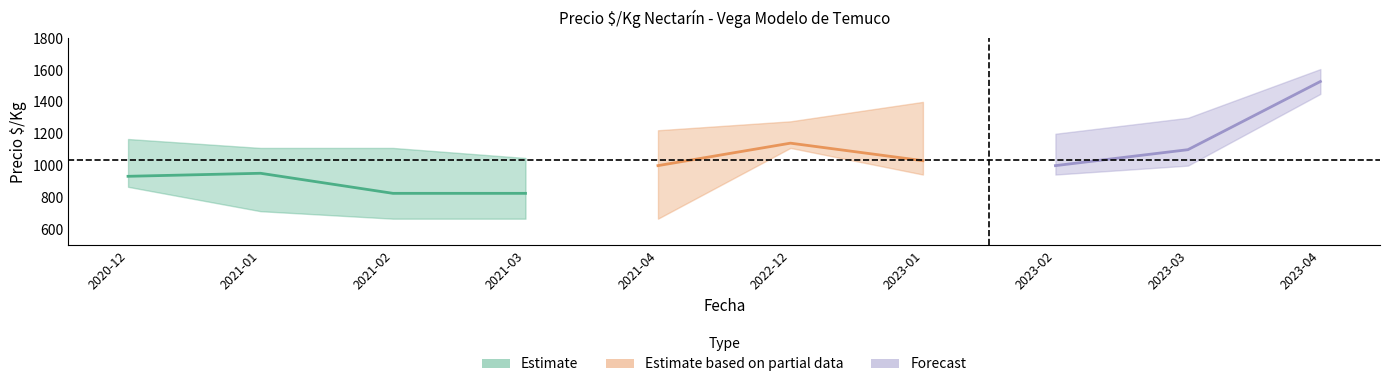

Read the Precio maximo value at 2023-01.

1400